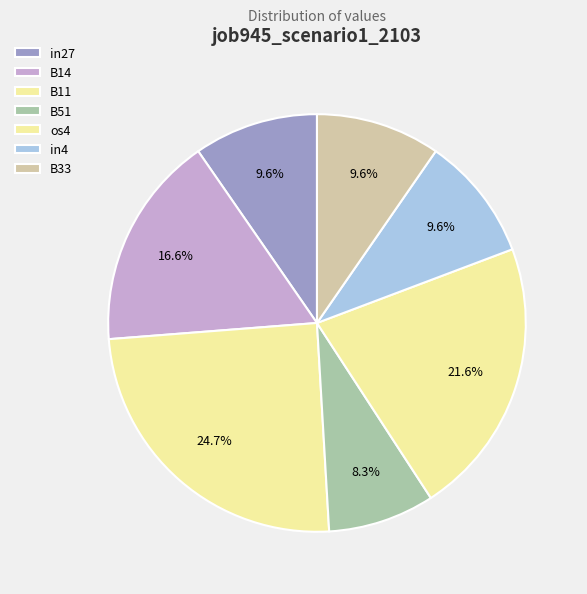

True or false: B51 accounts for 1% of the total.

False